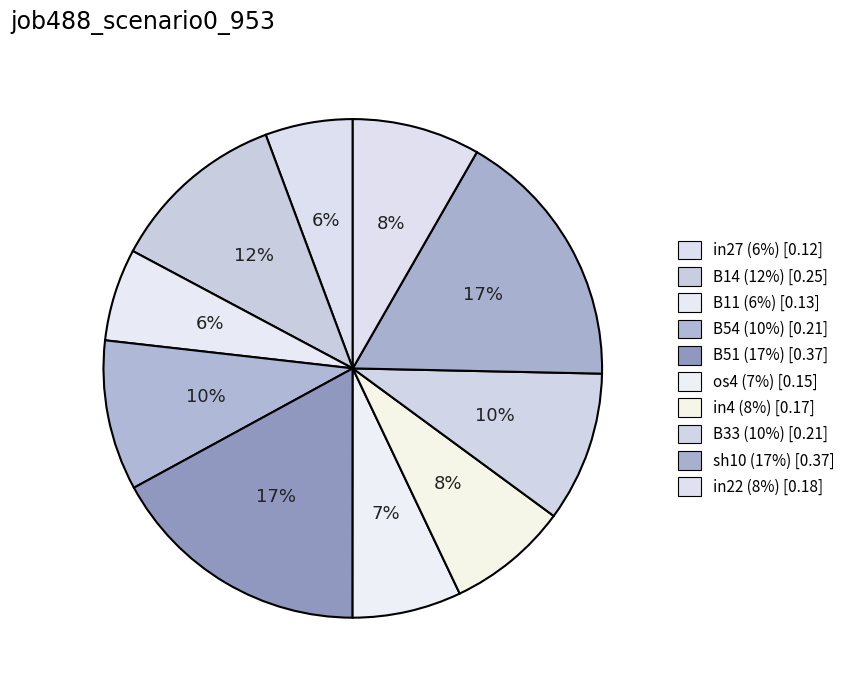

The sh10 slice represents 26% of the pie. True or false?

False